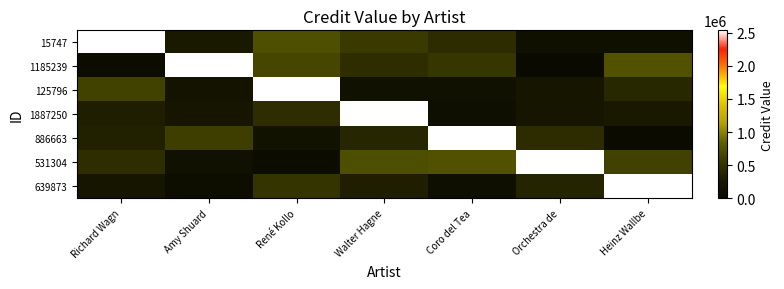

What is the total value across all series at Richard Wagn?

4580820.0